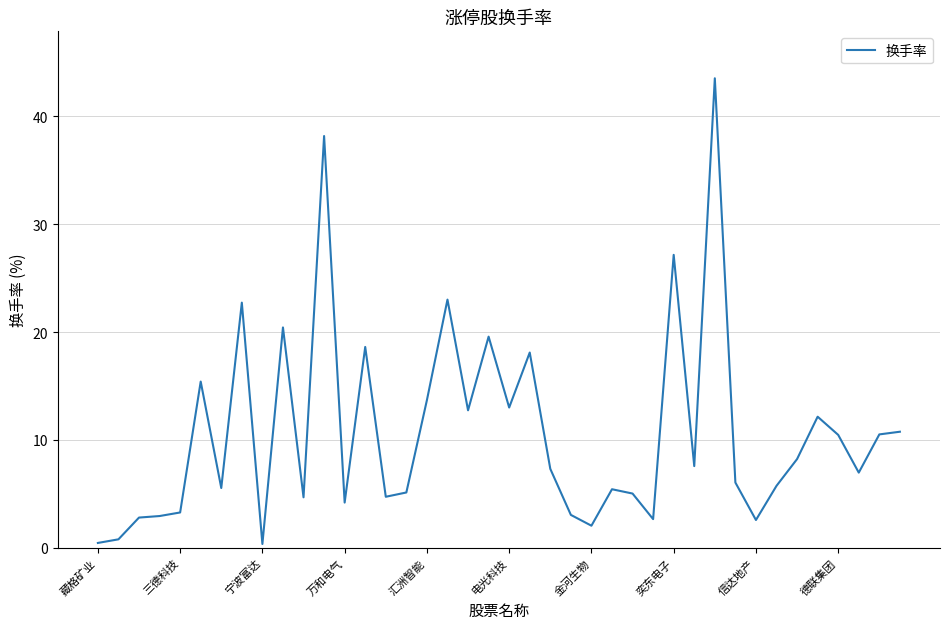

What is the difference between the maximum and minimum values?

43.2